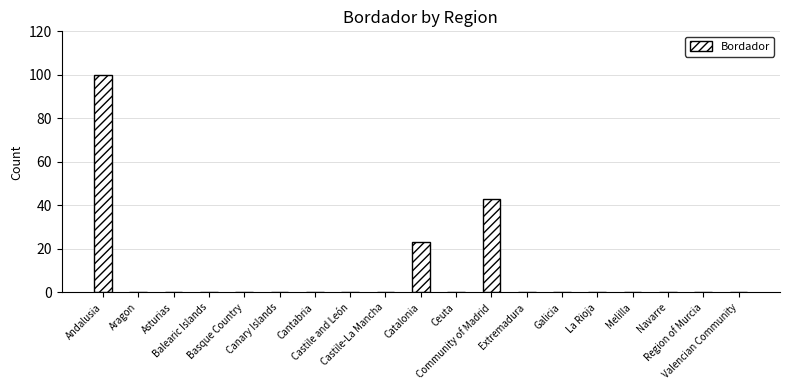

What is the greatest value displayed?

100